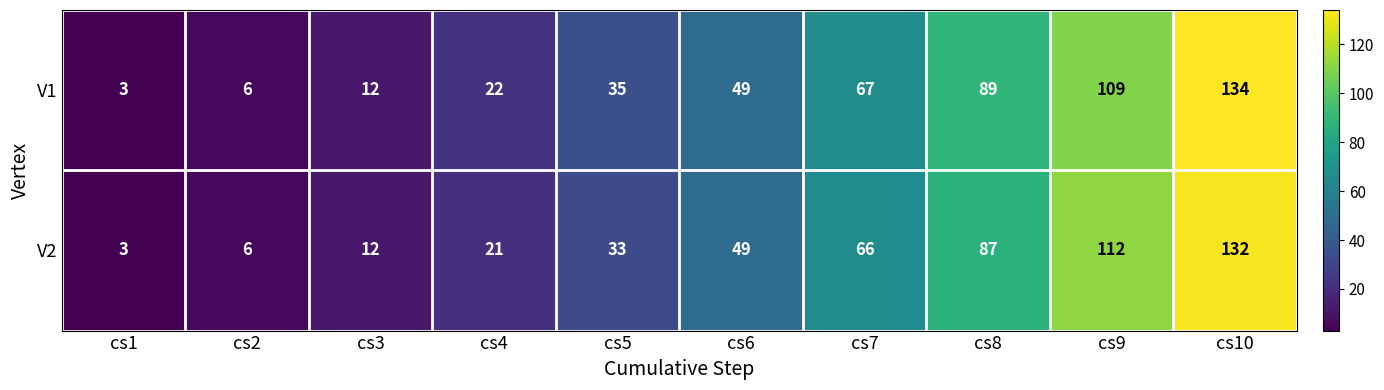

What is the greatest value displayed?

134